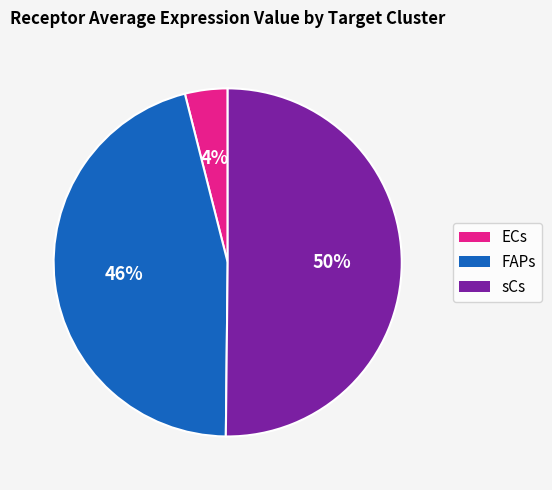

Between sCs and FAPs, which is larger?

sCs